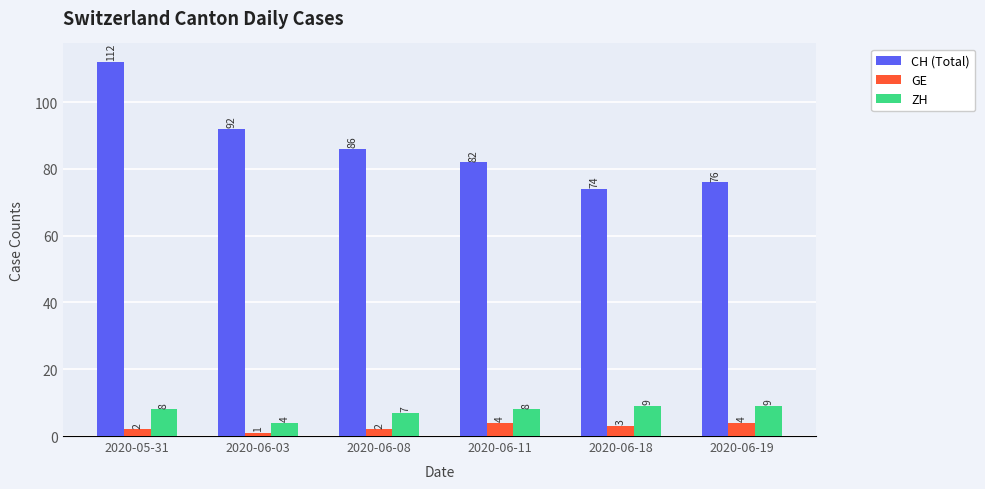

How many data points in ZH are less than 8?

2